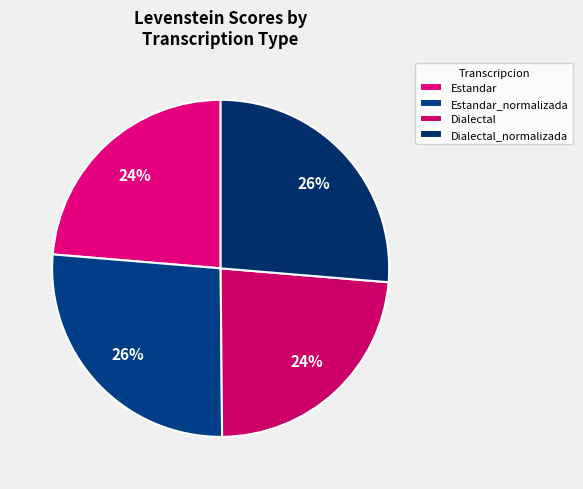

How many segments does this pie chart have?

4